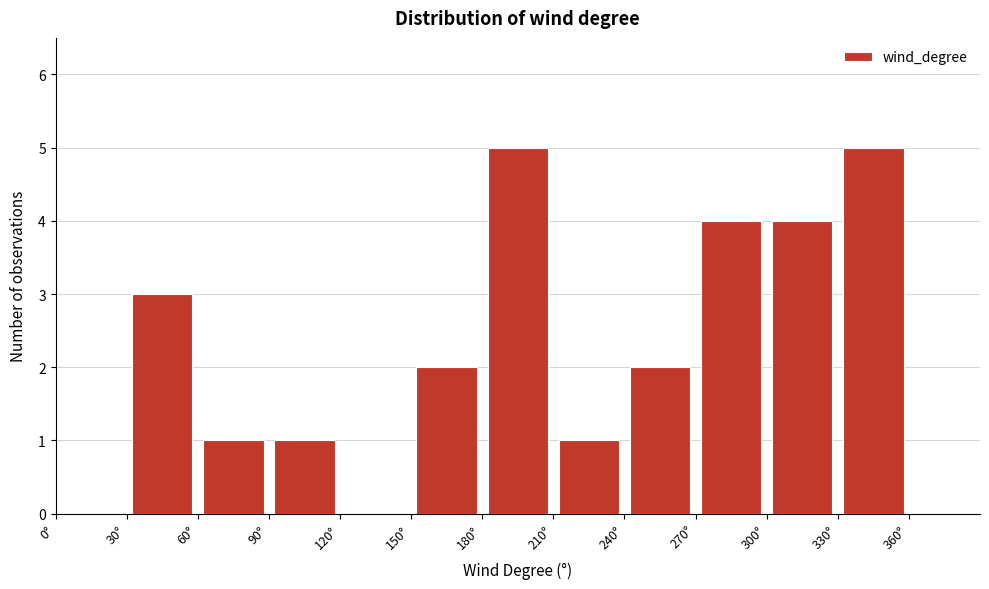

How tall is the bar that spans 90 to 120 on the x-axis? The values are not printed on the chart, so give them approximately, as read against the axis.

1